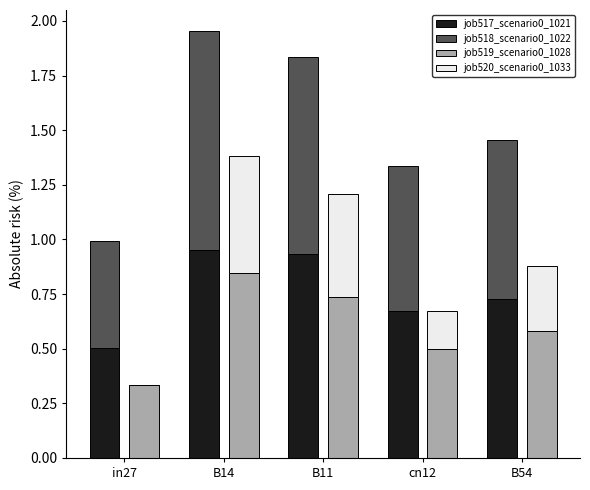

What is the sum of all job517_scenario0_1021 values?

3.8